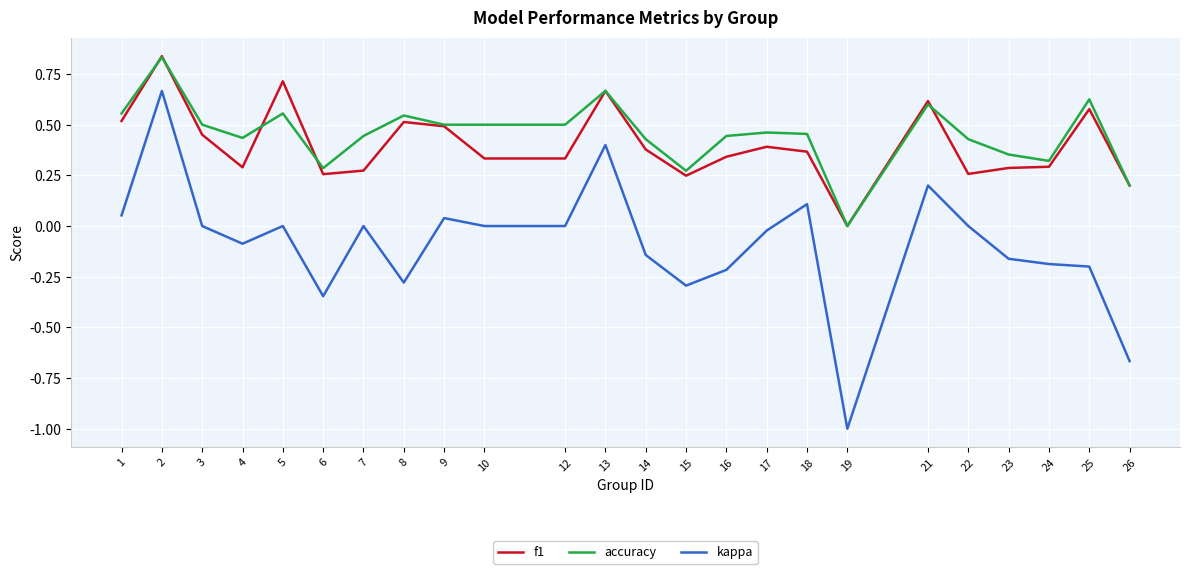

What are all the series names shown in the legend?

f1, accuracy, kappa